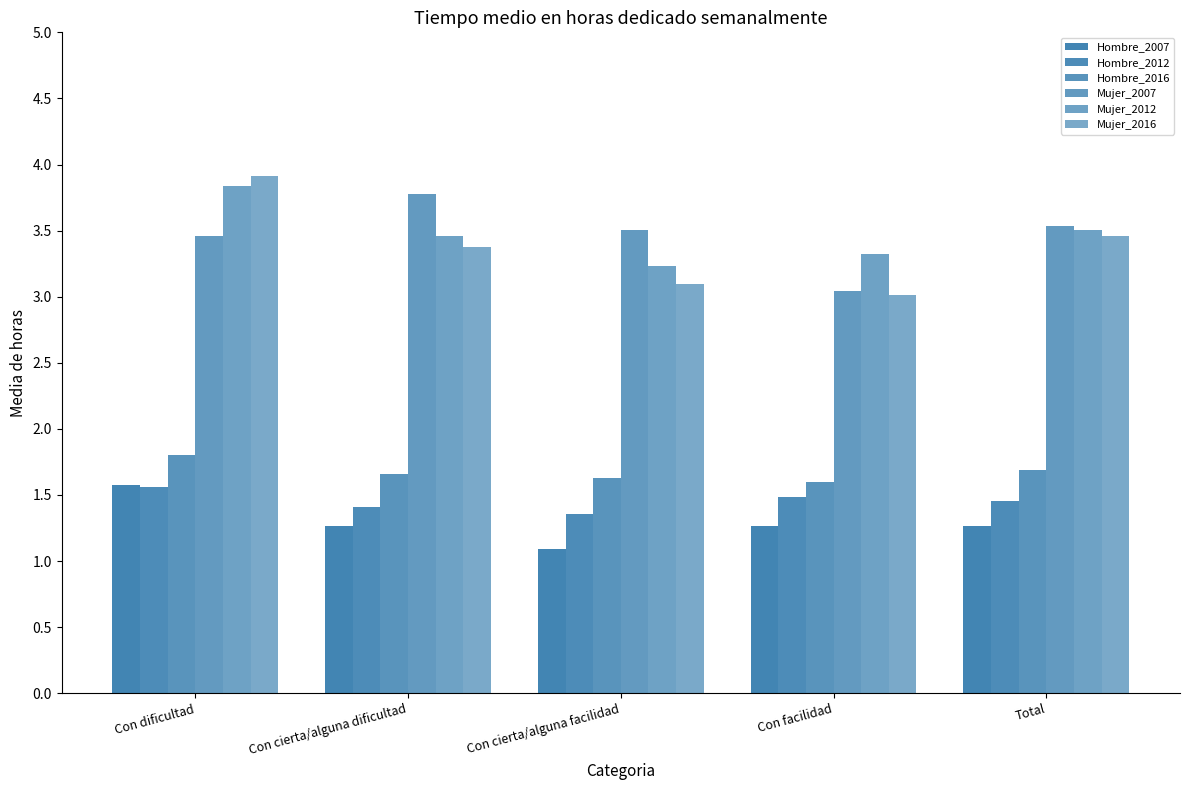

What is the label of the 1st bar from the right?

Total